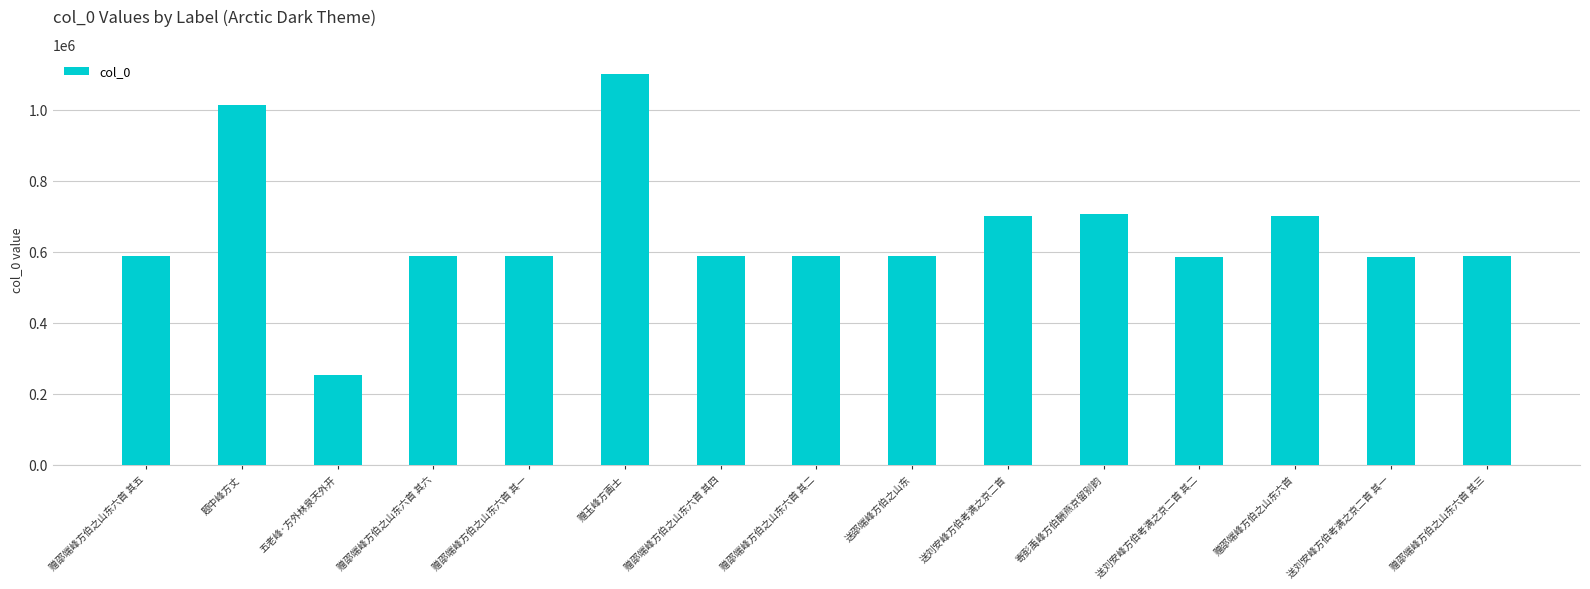

What is the smallest value displayed?

253830